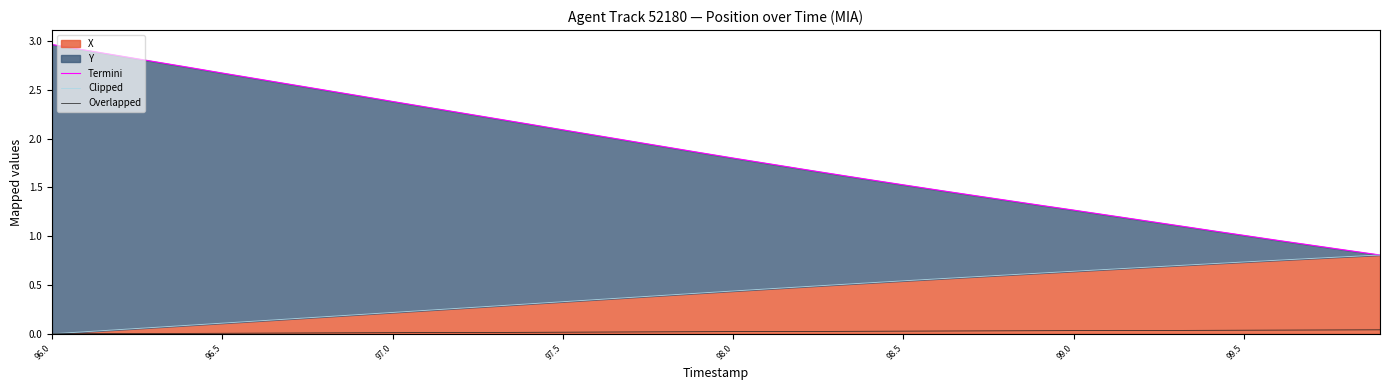

What is the average value of the Clipped series?

0.4